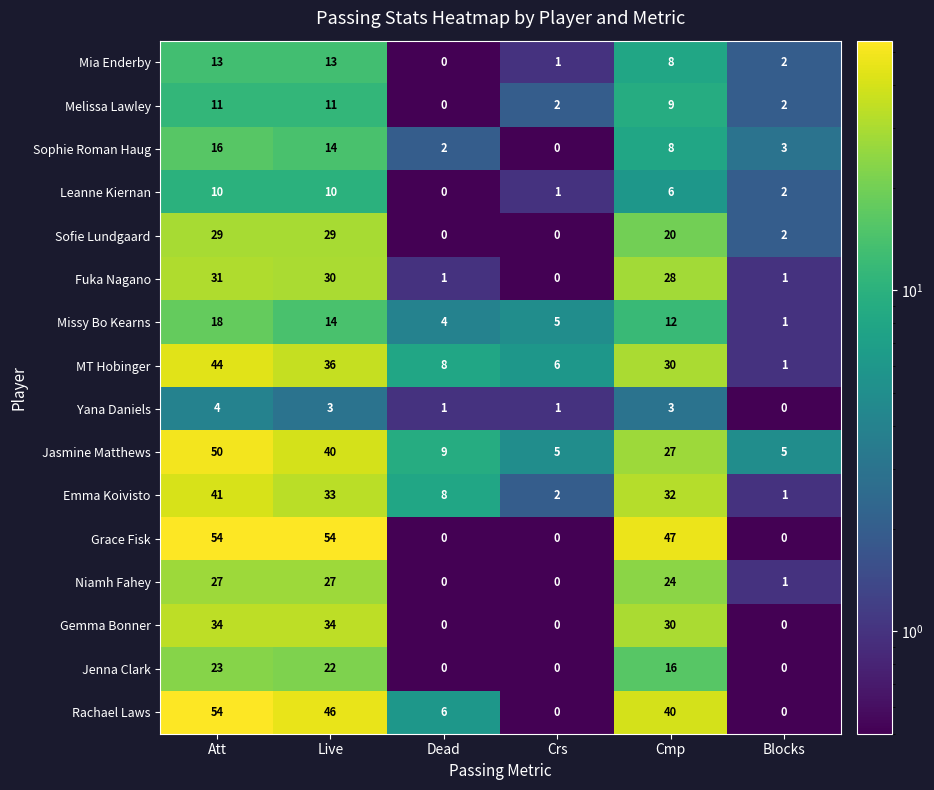

Which series has the largest total across all categories?

Grace Fisk